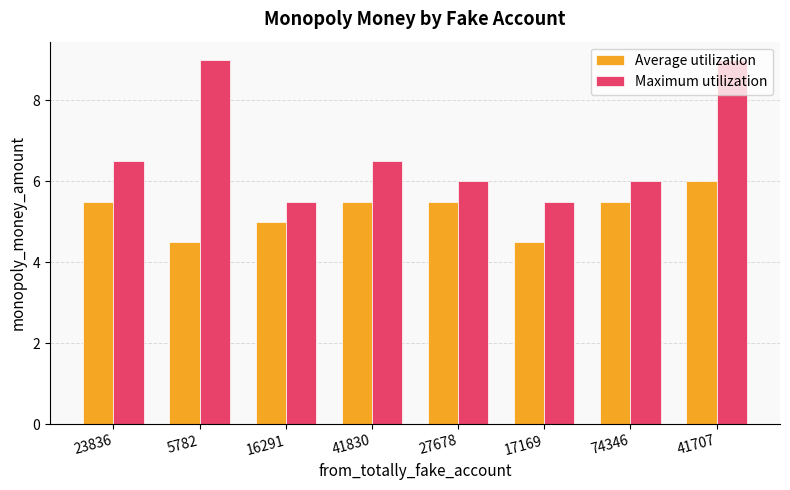

What is the difference between the maximum and minimum values in the Maximum utilization series?

3.5